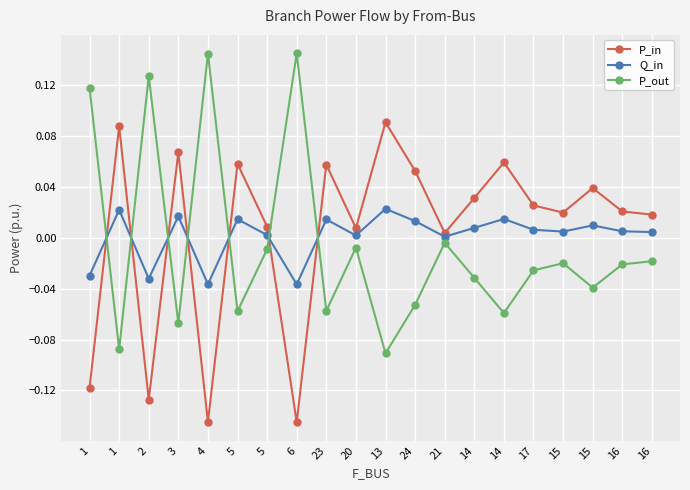

Rank the series by their maximum value, from lowest to highest.

Q_in, P_in, P_out